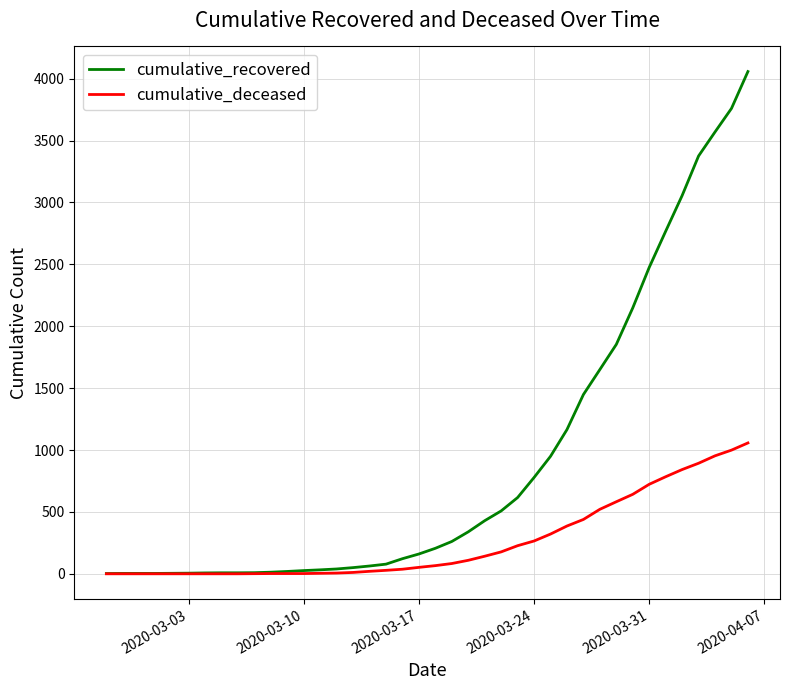

List the series in order of their overall mean, highest first.

cumulative_recovered, cumulative_deceased